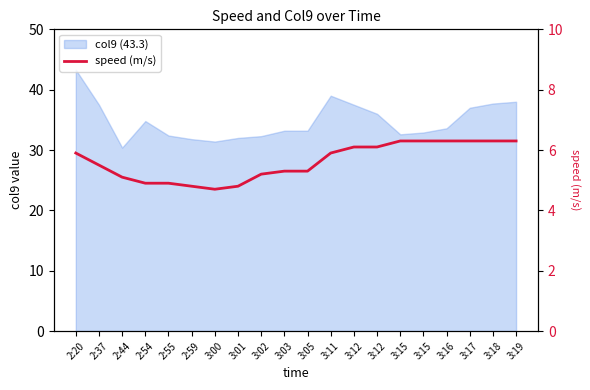

True or false: the data shows 4.8 at 2:59.

True